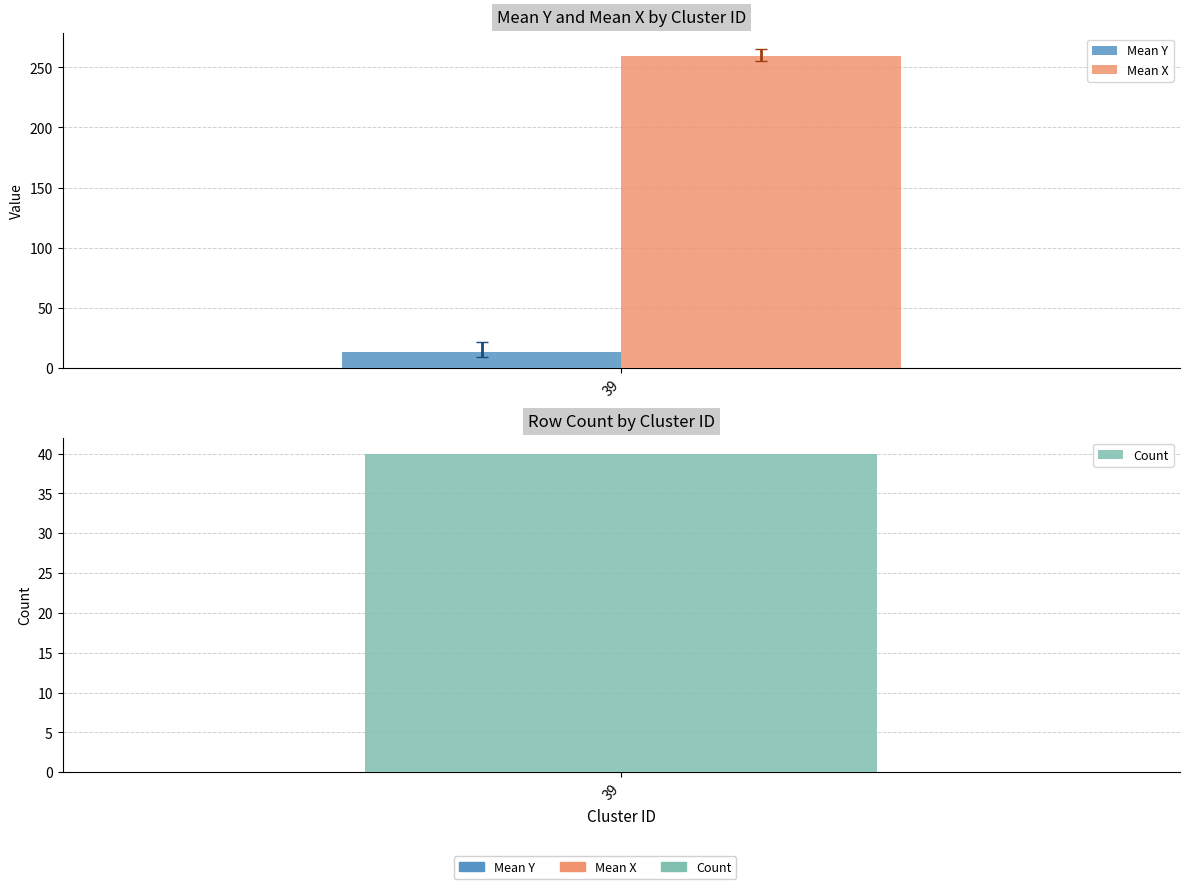

True or false: mean_x has a value of 321.4 at 43.

False